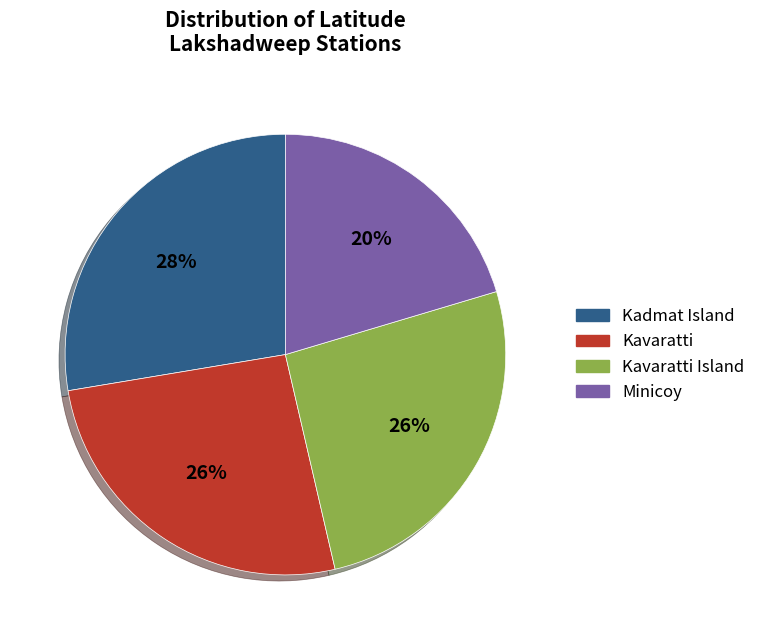

Is the sum of Minicoy and Kavaratti greater than half?

No